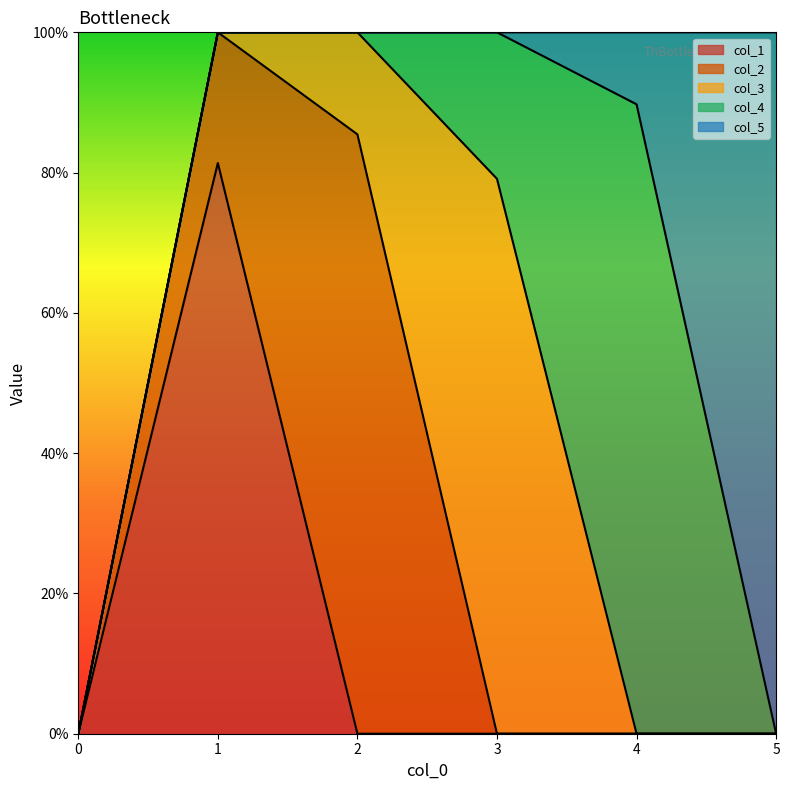

True or false: col_4 and col_3 intersect in this chart.

True